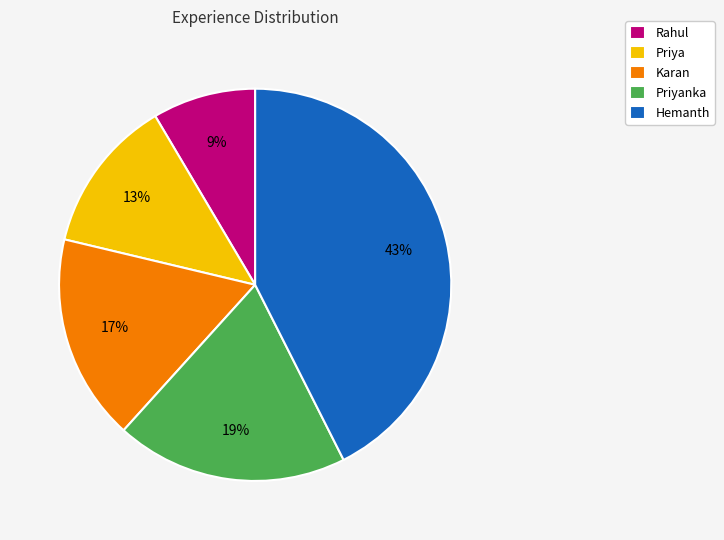

Approximately how many times larger is the value at Rahul compared to Hemanth?

0.2